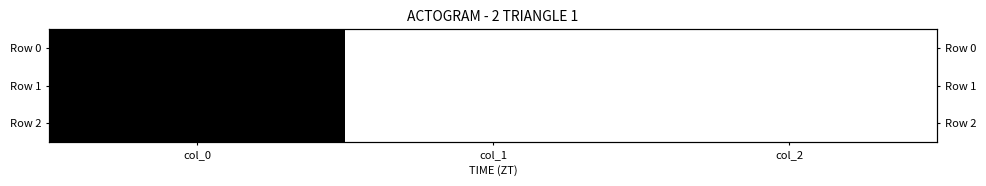

Count the number of data series in this chart.

3